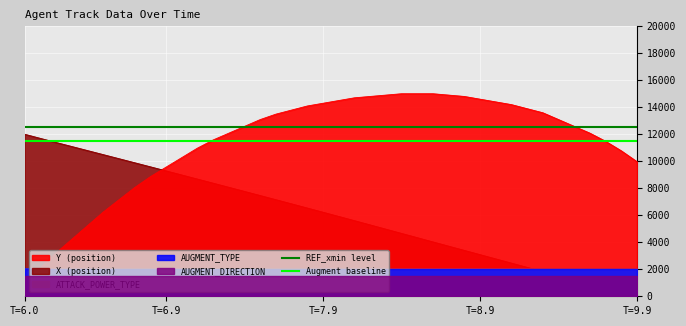

Is it true that Augment baseline equals 11500 at T=6.0?

True